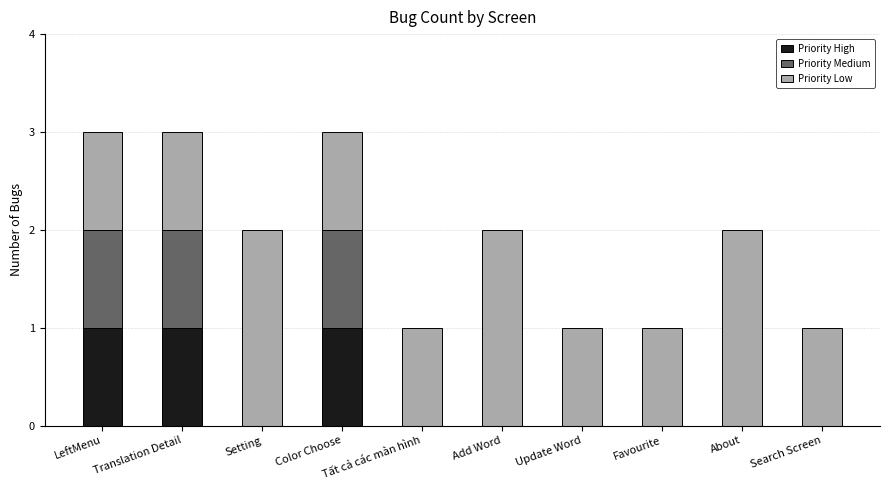

Is it true that Priority High equals 0 at Update Word?

True